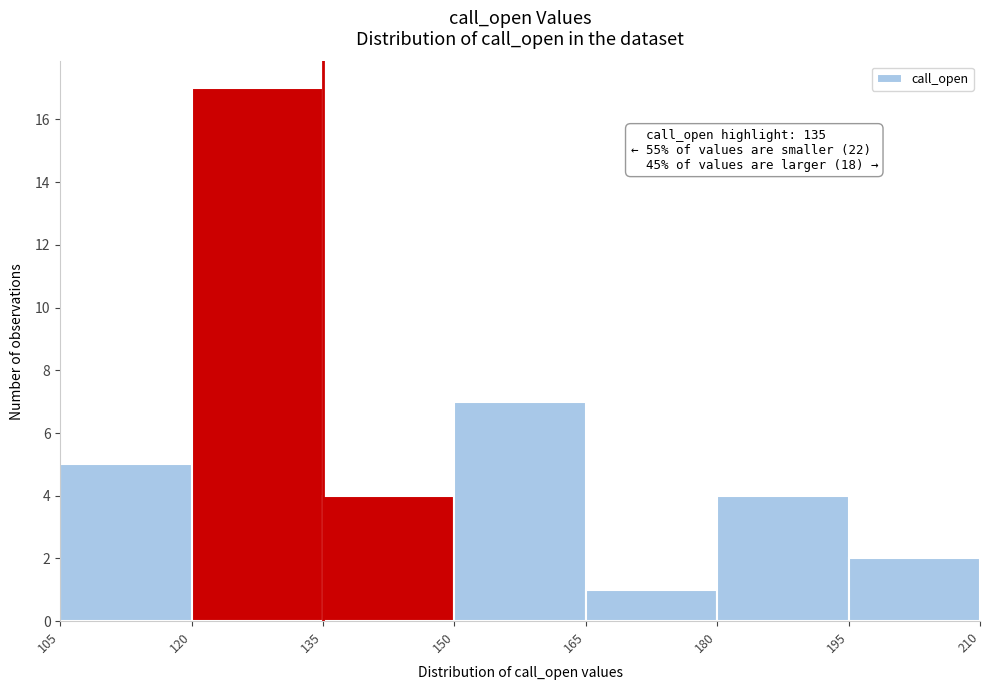

Which range on the x-axis has the tallest bar?

120 to 135